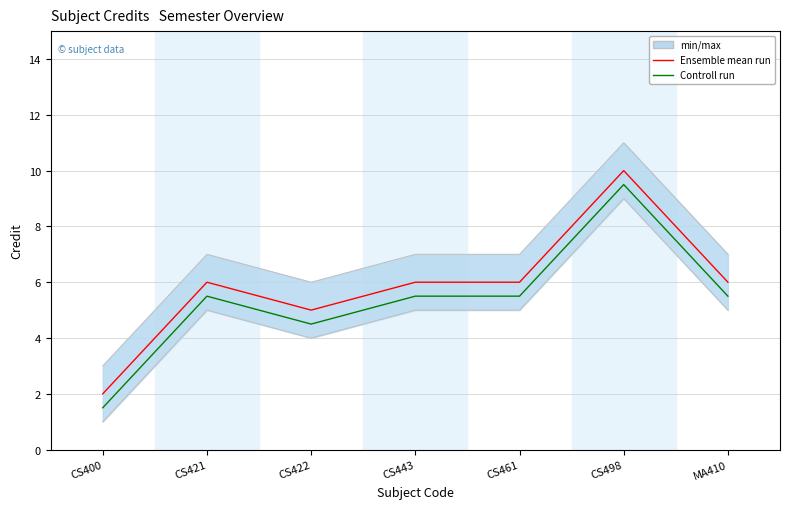

Where does the Ensemble mean run series first go above 6?

CS498